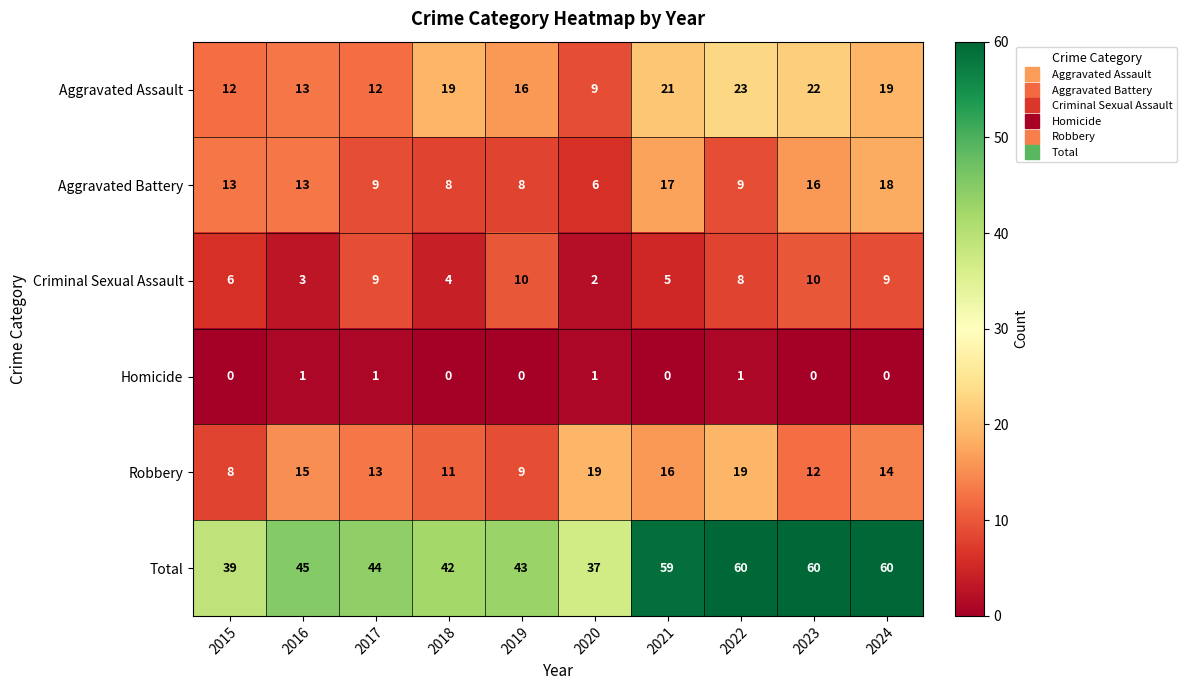

What is the sum of all Criminal Sexual Assault values?

66